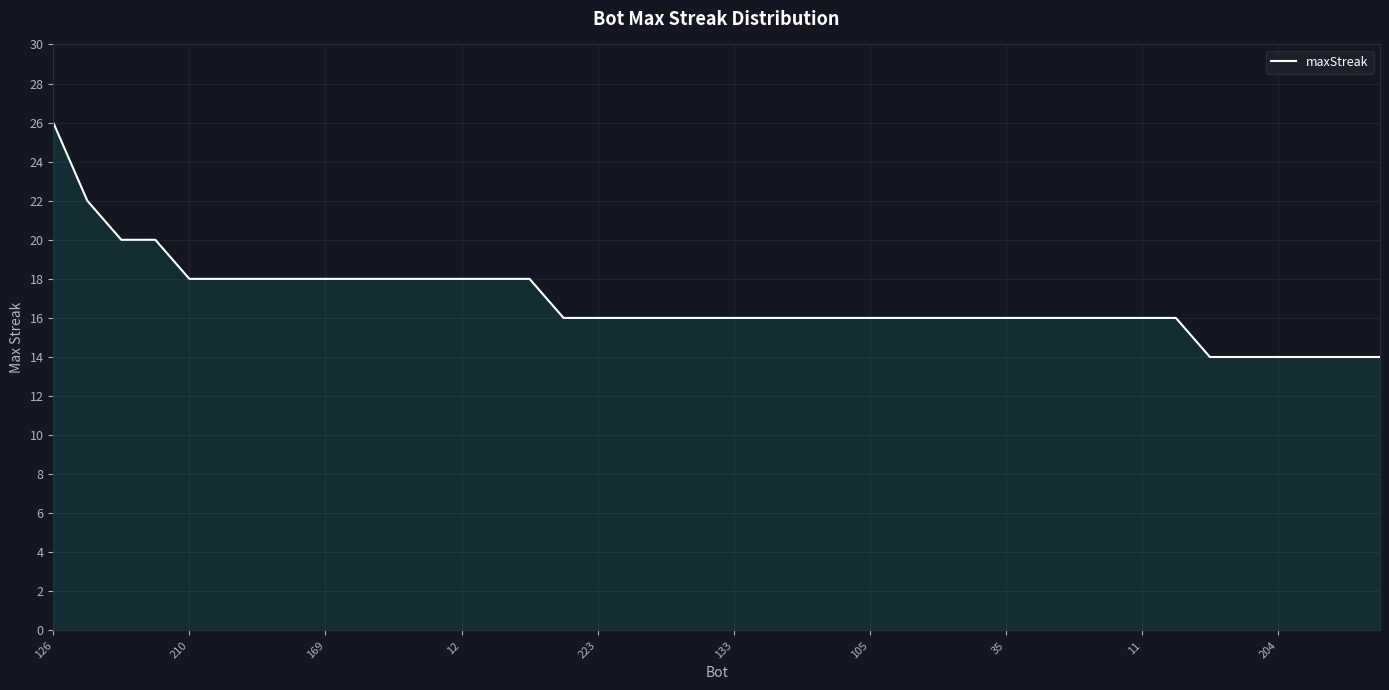

What is the minimum value shown in the chart?

14